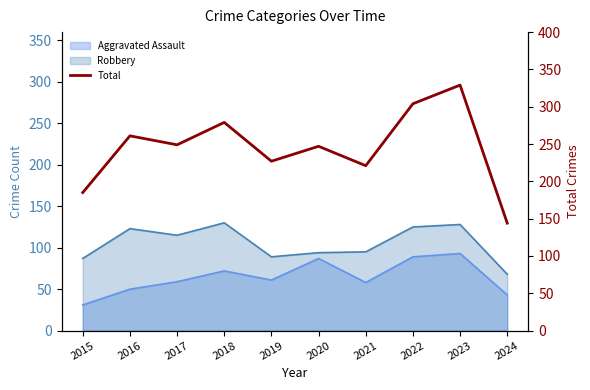

How many lines are shown in the chart?

1